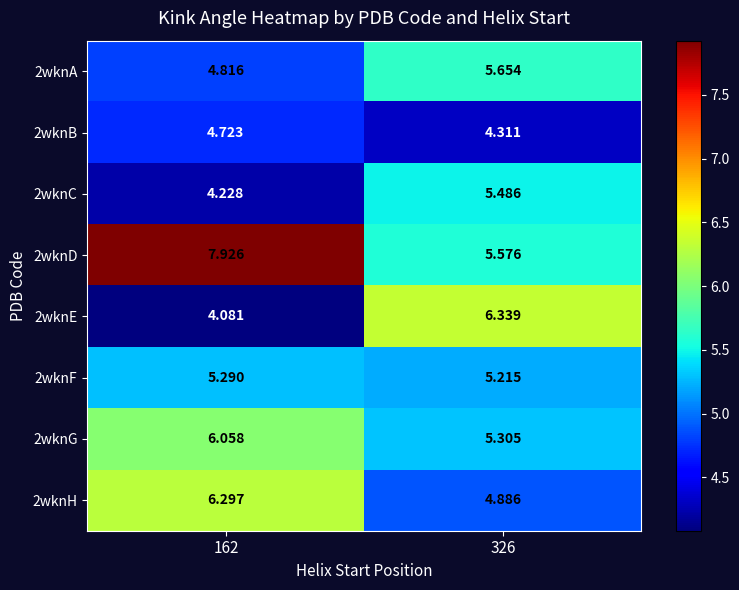

Is the value of 2wknG at 326 greater than the value of 2wknC at 162?

Yes